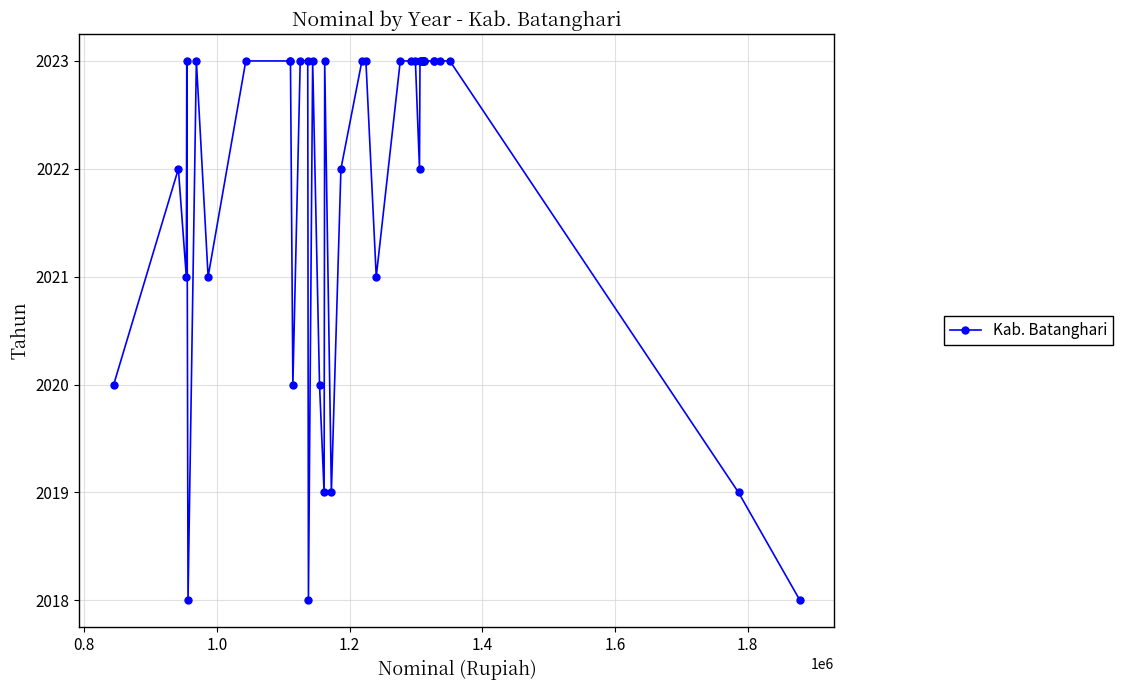

True or false: there are more than 0 points higher than both neighbors.

True